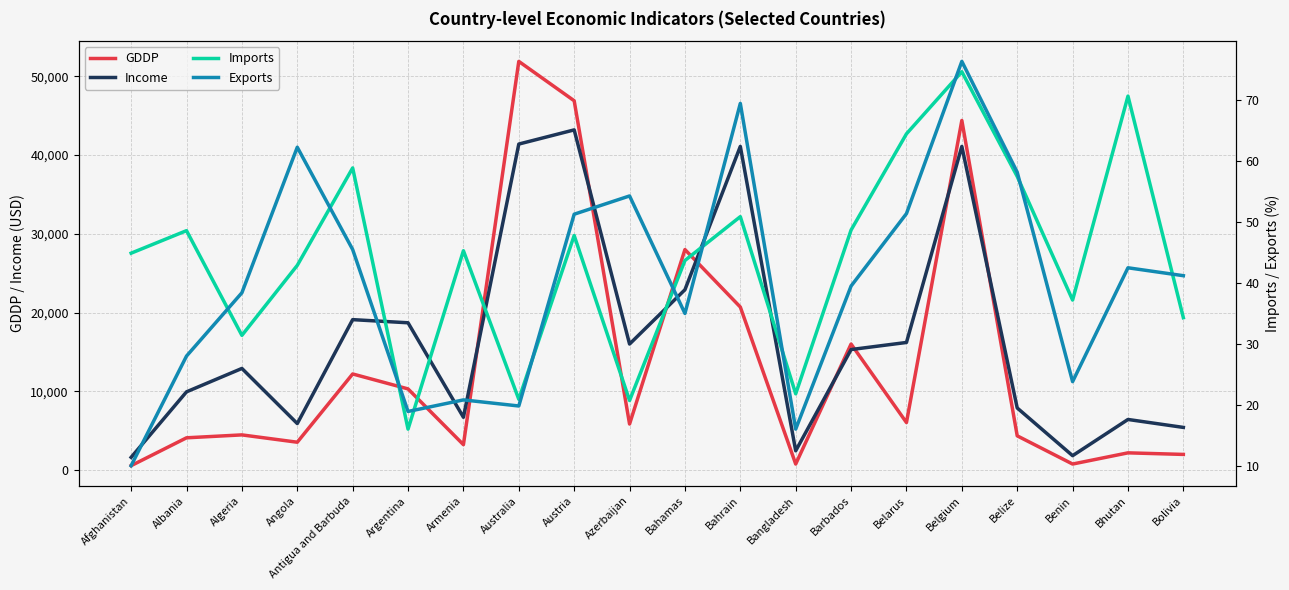

Reading left to right, transcribe all the data shown in this chart.

GDDP: 553.0	4090.0	4460.0	3530.0	12200.0	10300.0	3220.0	51900.0	46900.0	5840.0	28000.0	20700.0	758.0	16000.0	6030.0	44400.0	4340.0	758.0	2180.0	1980.0
Income: 1610.0	9930.0	12900.0	5900.0	19100.0	18700.0	6700.0	41400.0	43200.0	16000.0	22900.0	41100.0	2440.0	15300.0	16200.0	41100.0	7880.0	1820.0	6420.0	5410.0
Imports: 44.9	48.6	31.4	42.9	58.9	16.0	45.3	20.9	47.8	20.7	43.7	50.9	21.8	48.7	64.5	74.7	57.5	37.2	70.7	34.3
Exports: 10.0	28.0	38.4	62.3	45.5	18.9	20.8	19.8	51.3	54.3	35.0	69.5	16.0	39.5	51.4	76.4	58.2	23.8	42.5	41.2